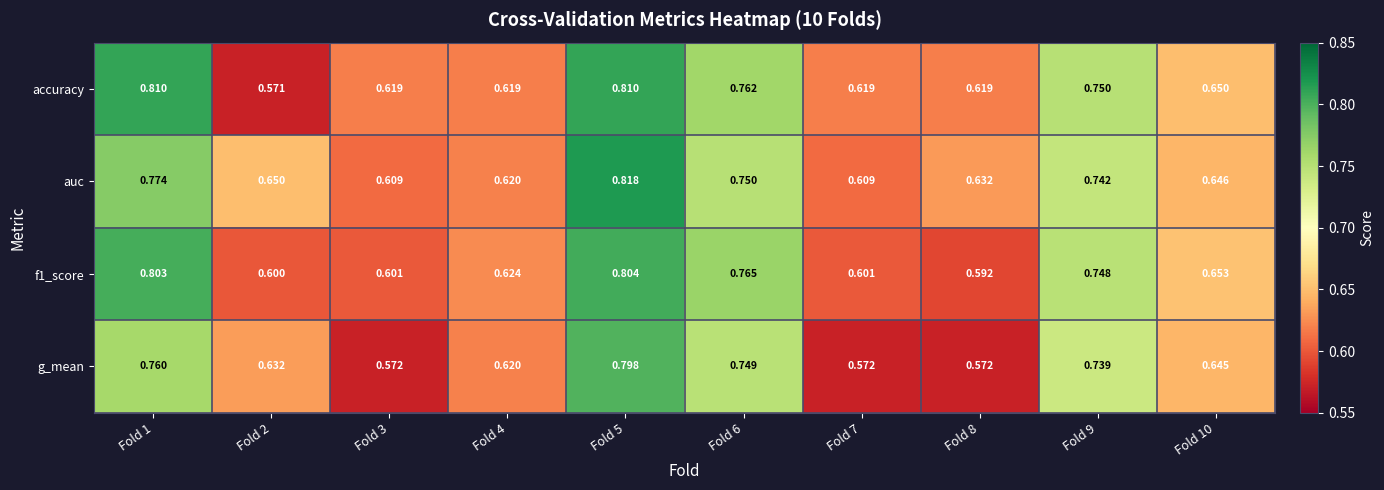

What is the total value across all series at Fold 10?

2.6